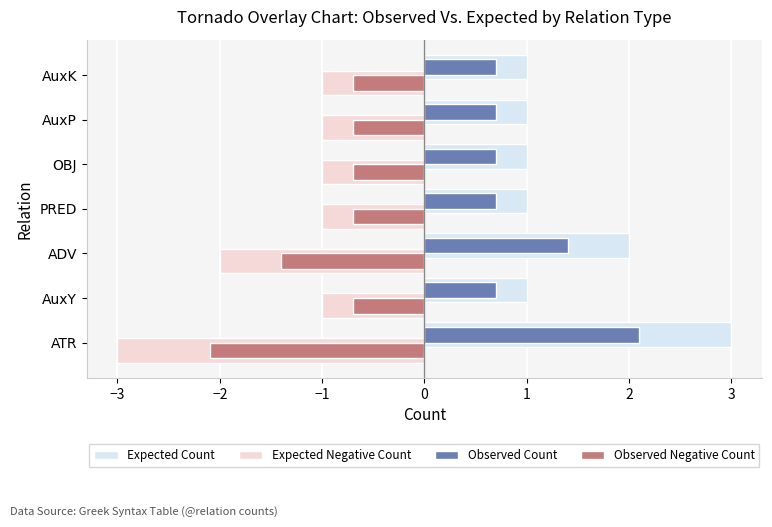

Is the value of Expected Count at ADV greater than the value of Observed Negative Count at OBJ?

Yes